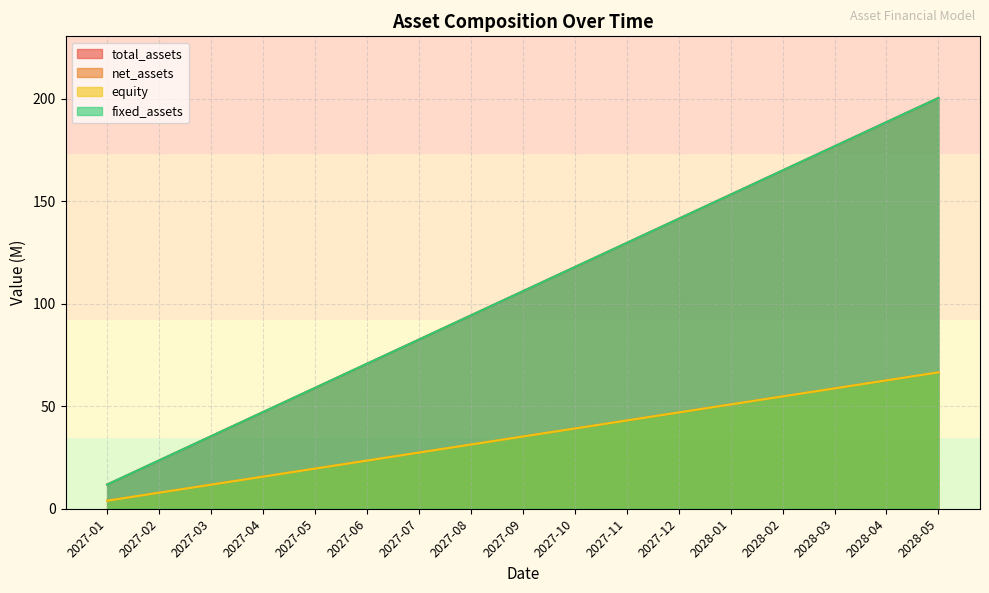

Which series has the largest range (max minus min)?

total_assets